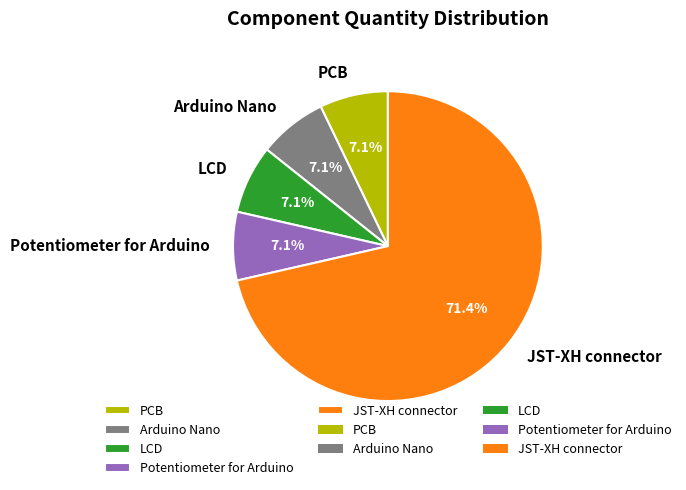

To the nearest percent, what is the average slice percentage?

20%